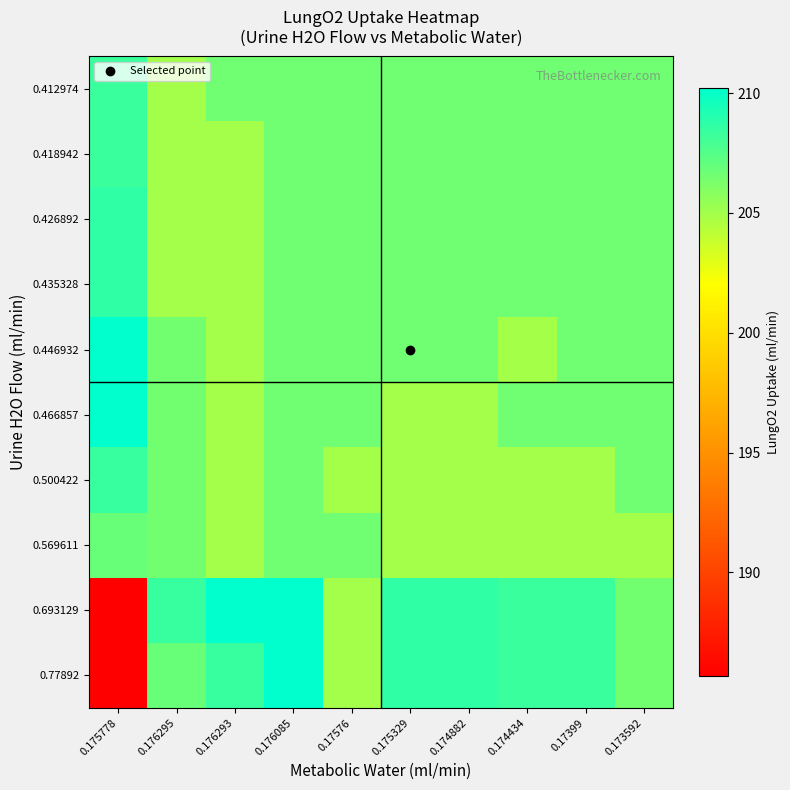

Reading right to left, list all the values displayed in this chart.

0.77892: 0.173592=206.6	0.17399=208.3	0.174434=208.3	0.174882=208.6	0.175329=208.6	0.17576=205.0	0.176085=210.2	0.176293=208.4	0.176295=206.8	0.175778=185.7
0.693129: 0.173592=206.6	0.17399=208.3	0.174434=208.3	0.174882=208.6	0.175329=208.6	0.17576=205.0	0.176085=210.2	0.176293=210.2	0.176295=208.4	0.175778=185.7
0.569611: 0.173592=205.0	0.17399=205.0	0.174434=205.0	0.174882=205.0	0.175329=205.0	0.17576=206.6	0.176085=206.6	0.176293=205.0	0.176295=206.6	0.175778=206.8
0.500422: 0.173592=206.6	0.17399=205.0	0.174434=205.0	0.174882=205.0	0.175329=205.0	0.17576=204.9	0.176085=206.6	0.176293=205.0	0.176295=206.6	0.175778=208.4
0.466857: 0.173592=206.6	0.17399=206.6	0.174434=206.6	0.174882=205.0	0.175329=205.0	0.17576=206.6	0.176085=206.6	0.176293=205.0	0.176295=206.6	0.175778=210.2
0.446932: 0.173592=206.6	0.17399=206.6	0.174434=204.9	0.174882=206.6	0.175329=206.6	0.17576=206.6	0.176085=206.6	0.176293=205.0	0.176295=206.6	0.175778=210.2
0.435328: 0.173592=206.6	0.17399=206.6	0.174434=206.6	0.174882=206.6	0.175329=206.6	0.17576=206.6	0.176085=206.6	0.176293=205.0	0.176295=205.0	0.175778=208.6
0.426892: 0.173592=206.6	0.17399=206.6	0.174434=206.6	0.174882=206.6	0.175329=206.6	0.17576=206.6	0.176085=206.6	0.176293=205.0	0.176295=205.0	0.175778=208.6
0.418942: 0.173592=206.6	0.17399=206.6	0.174434=206.6	0.174882=206.6	0.175329=206.6	0.17576=206.6	0.176085=206.6	0.176293=205.0	0.176295=205.0	0.175778=208.3
0.412974: 0.173592=206.6	0.17399=206.6	0.174434=206.6	0.174882=206.6	0.175329=206.6	0.17576=206.6	0.176085=206.6	0.176293=206.6	0.176295=205.0	0.175778=208.3